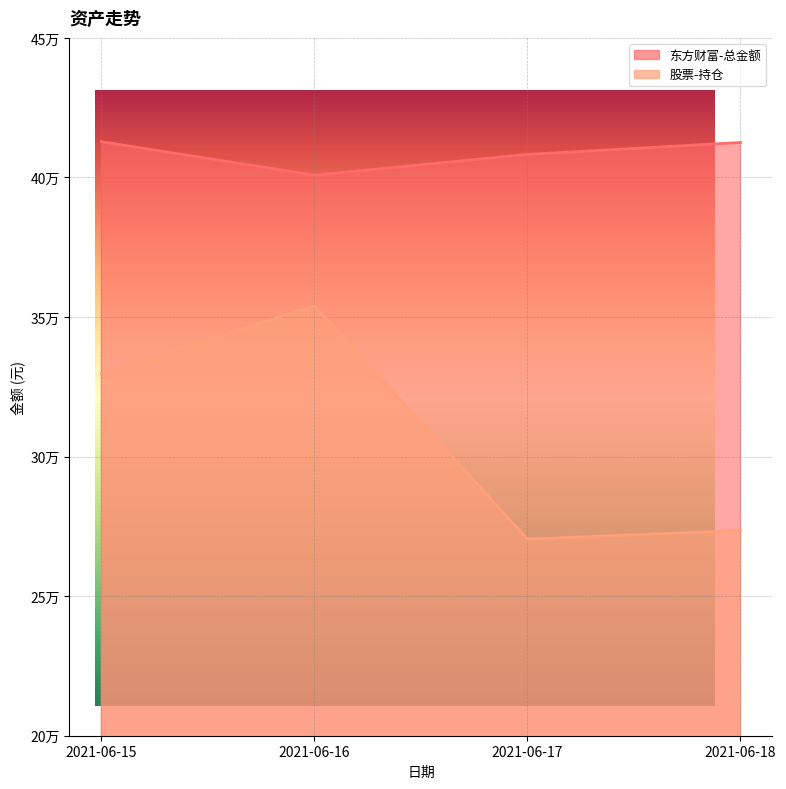

What is the difference between the second highest and second lowest values in the 东方财富-总金额 series?

4277.6